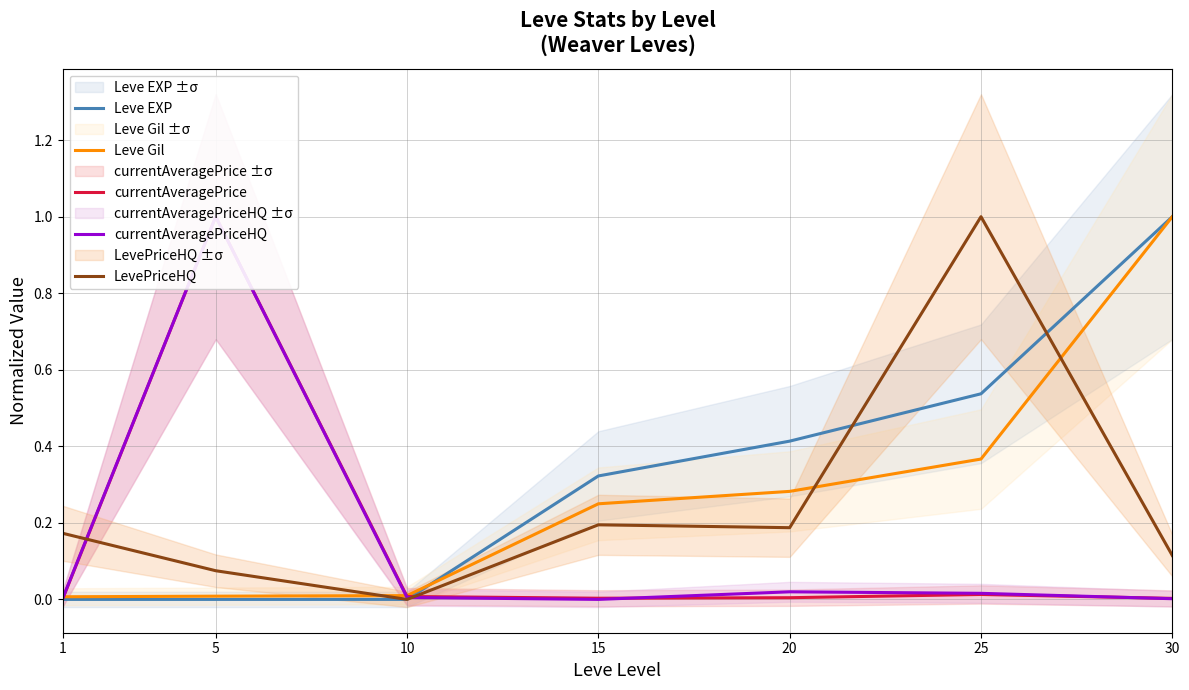

Which series ends up on top after the final intersection of currentAveragePrice and currentAveragePriceHQ?

currentAveragePrice